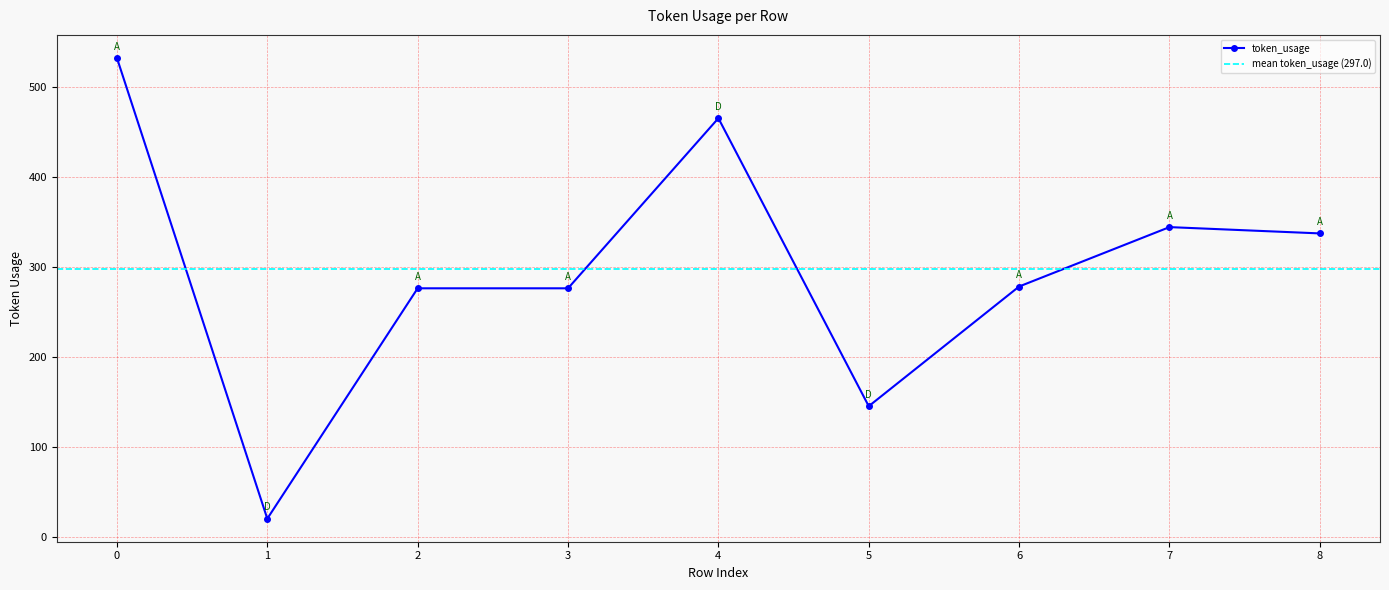

Is it true that the value at 5 is 145?

True